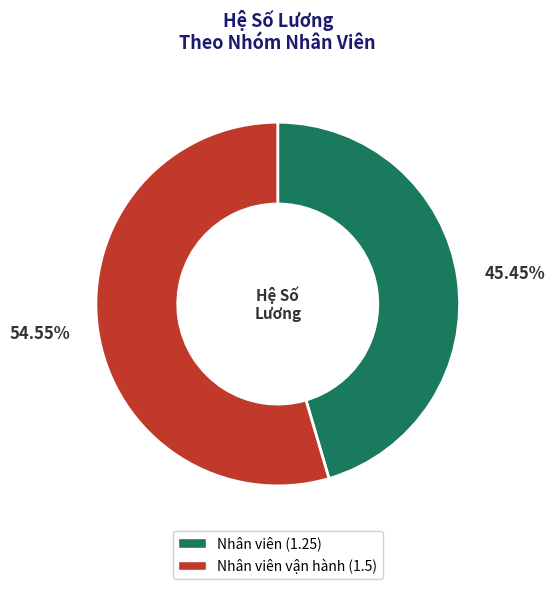

Is there any slice that represents more than half of the pie?

Yes